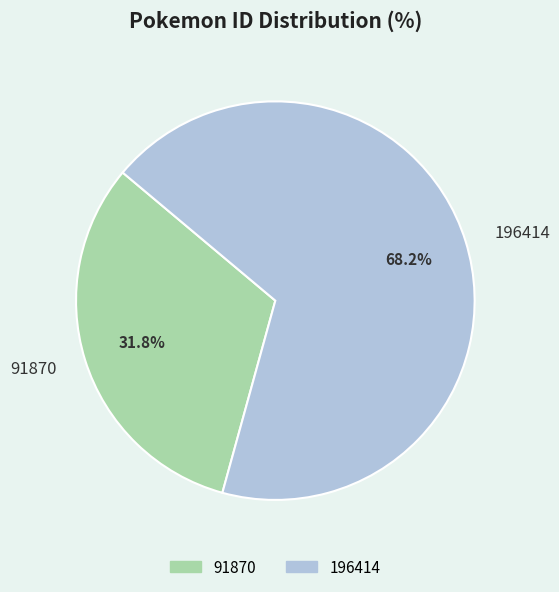

To the nearest percent, what is the average slice percentage?

50%